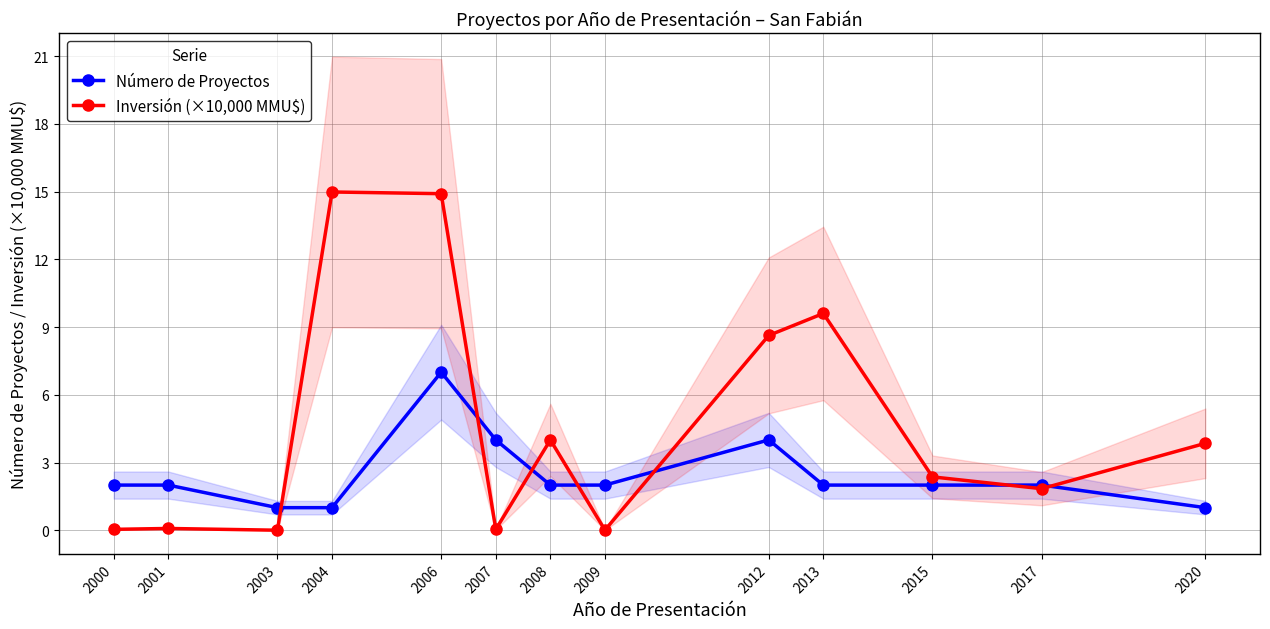

True or false: Inversión (×10,000 MMU$) has a value of 0.0 at 2000.

True